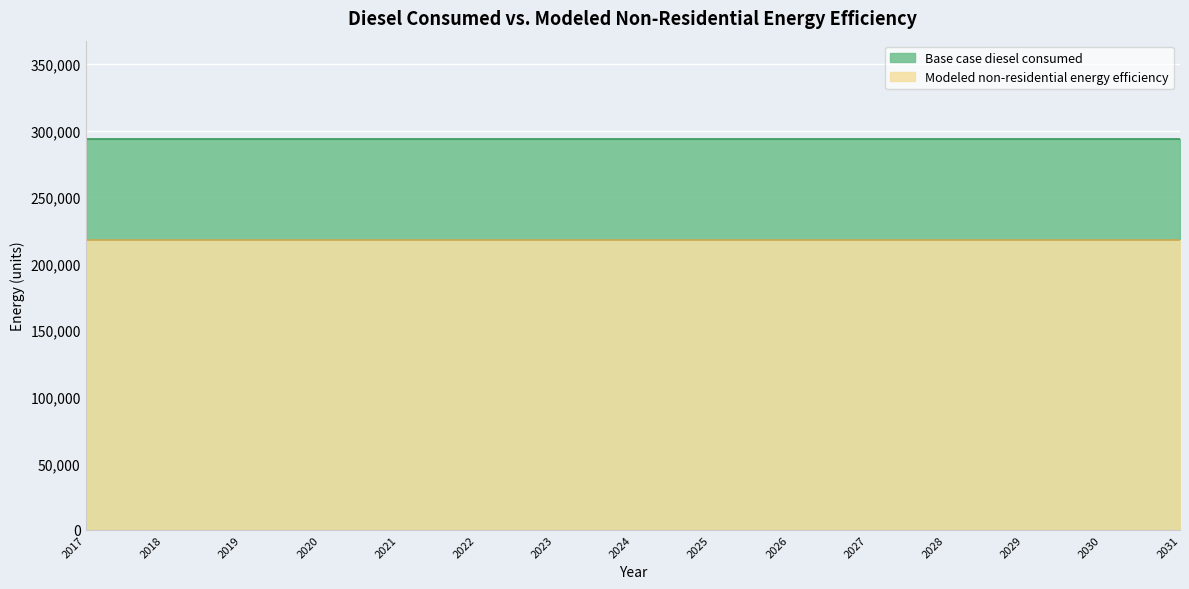

Rank the series at 2025 from highest to lowest value.

Base case diesel consumed, Modeled non-residential energy efficiency